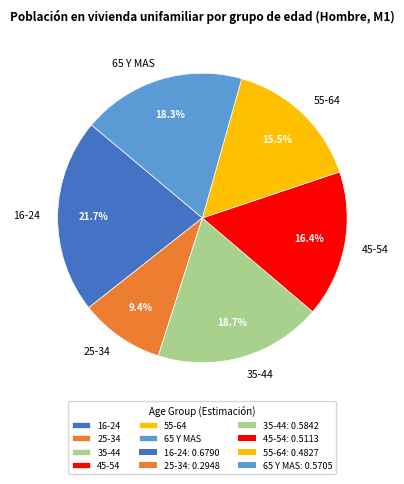

Count the number of slices in the pie.

6